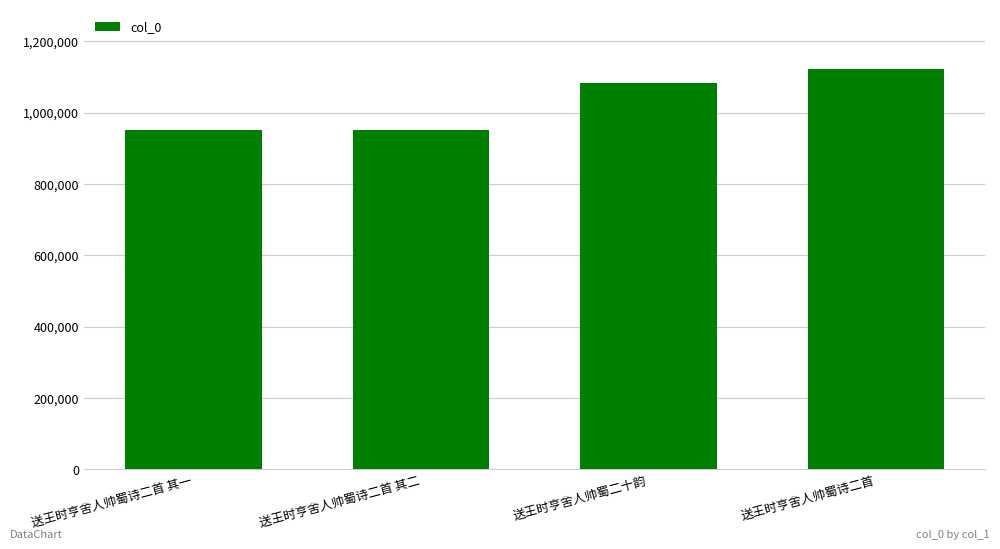

True or false: the data shows 1613571 at 送王时亨舍人帅蜀诗二首.

False